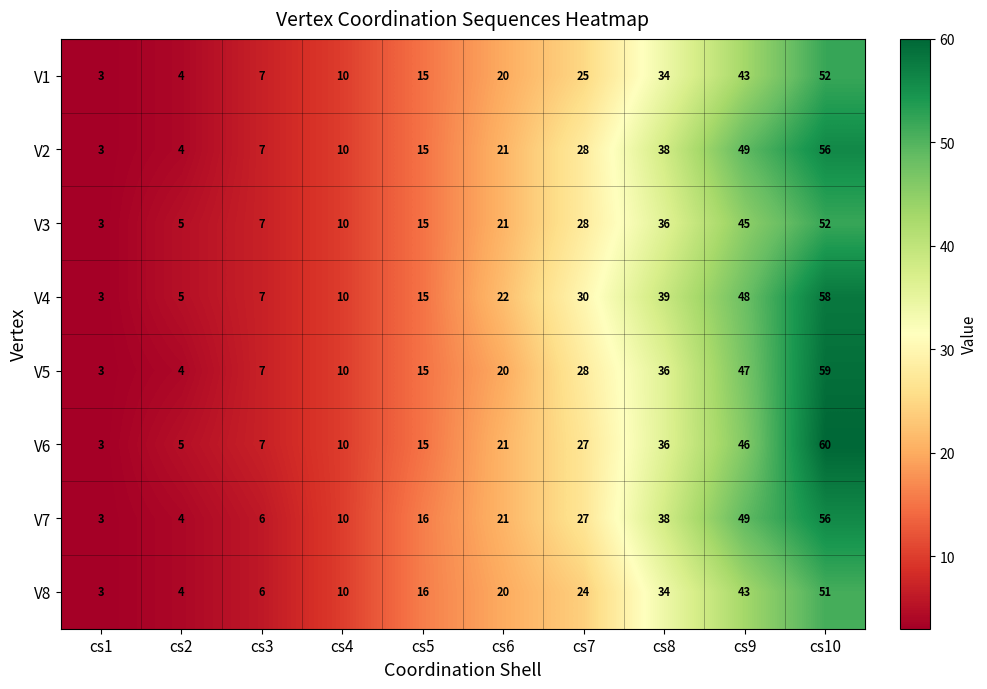

Count the number of categories in the chart.

10